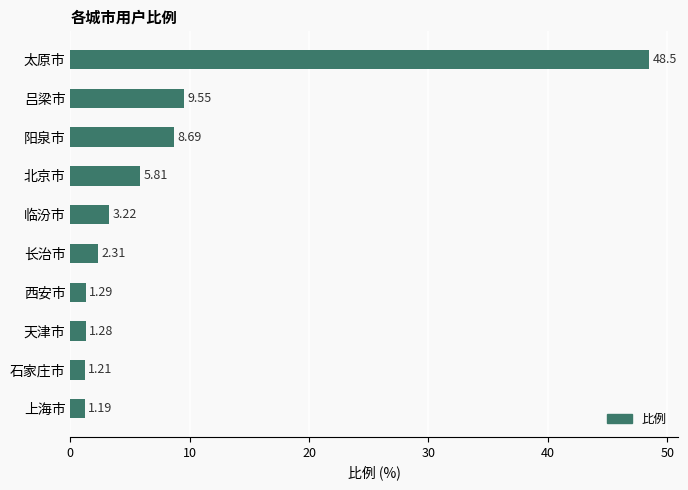

What is the difference between the maximum and minimum values?

47.3